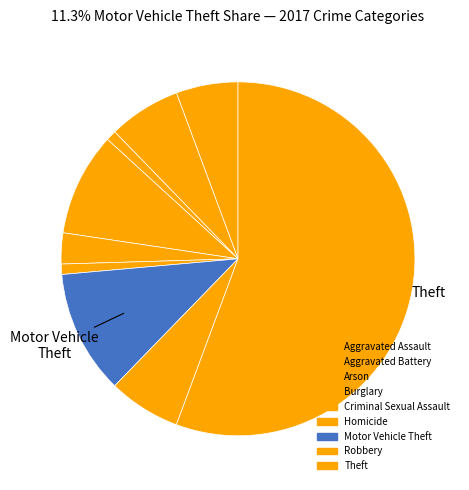

How many segments does this pie chart have?

9